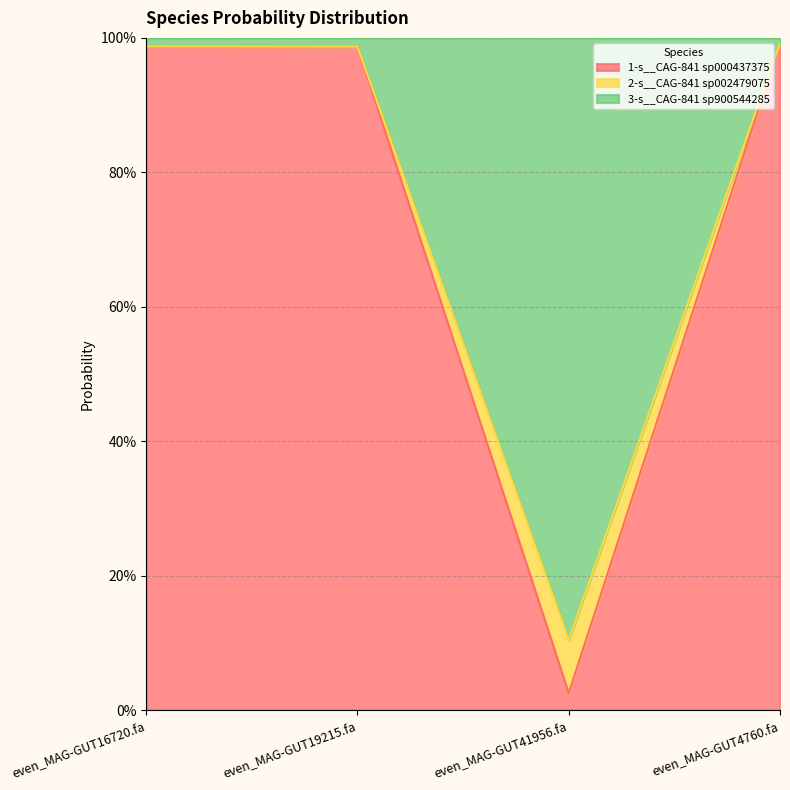

Which series changed the most between even_MAG-GUT16720.fa and even_MAG-GUT41956.fa?

1-s__CAG-841 sp000437375